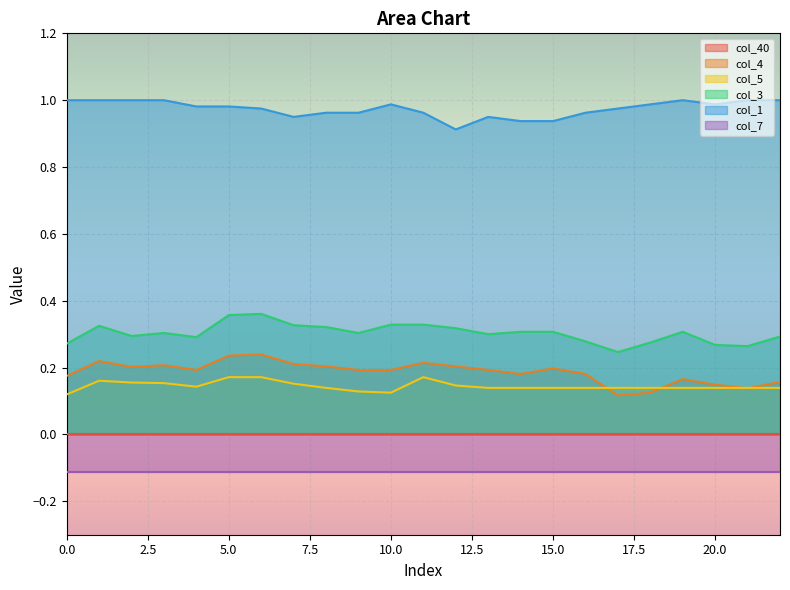

Is it true that col_4 equals 0.3 at 10.0?

False